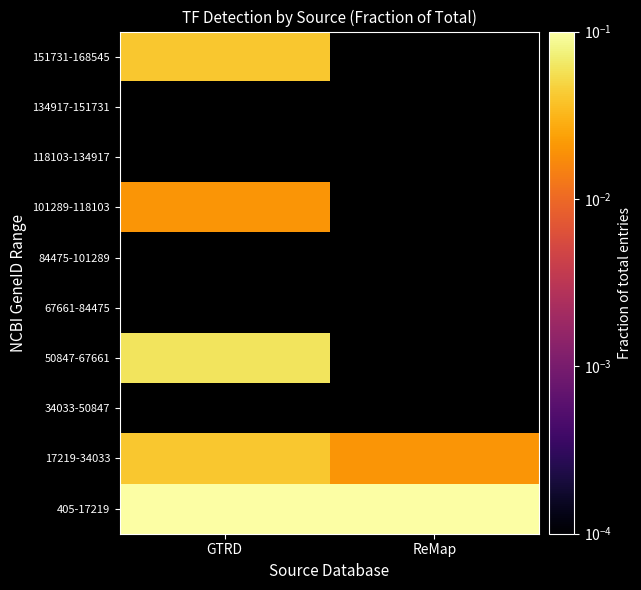

Which category has the lowest value across all series?

ReMap